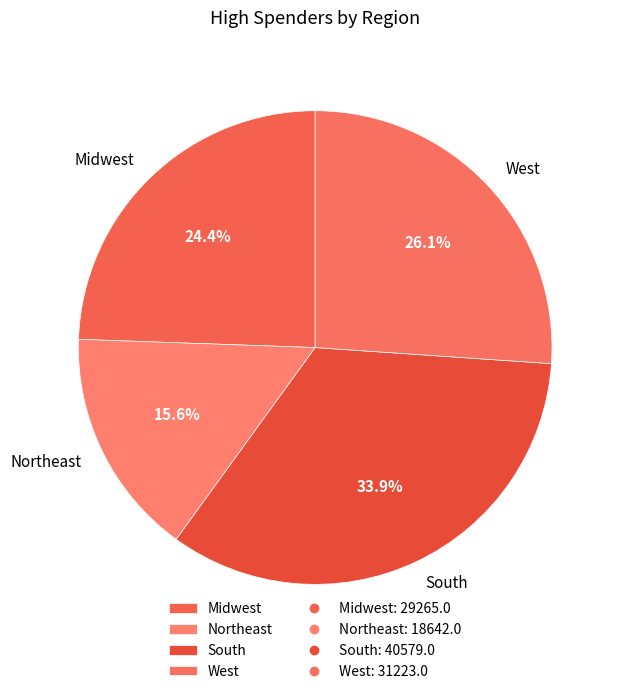

True or false: Midwest accounts for 34% of the total.

False